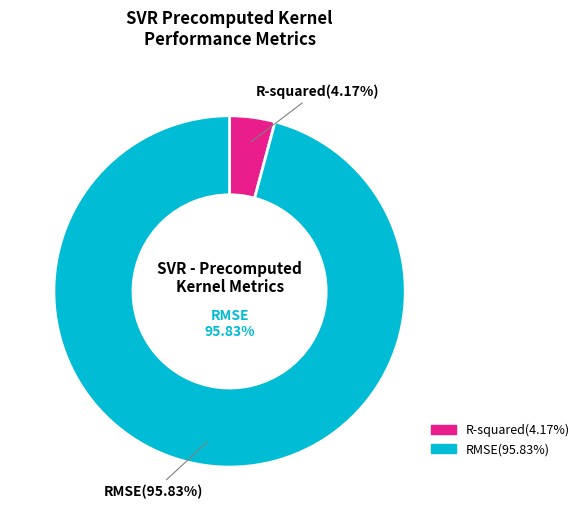

Which category accounts for the majority?

RMSE